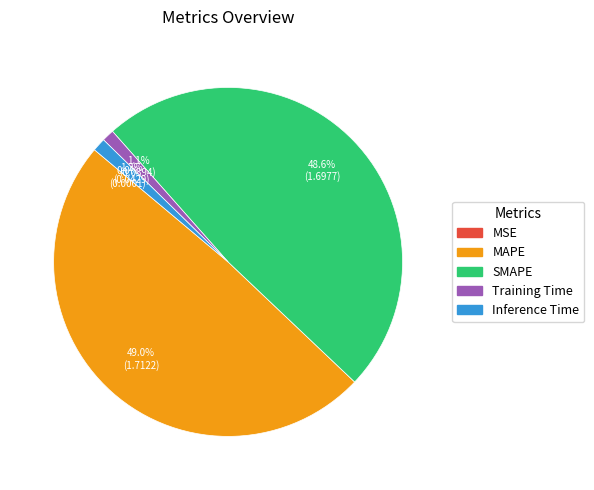

Combined, what portion of the pie is SMAPE and Training Time?

49.7%